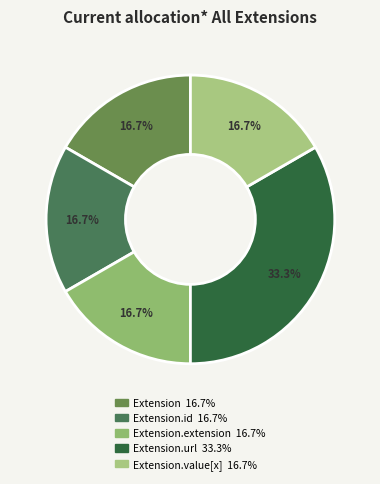

How many segments does this pie chart have?

5